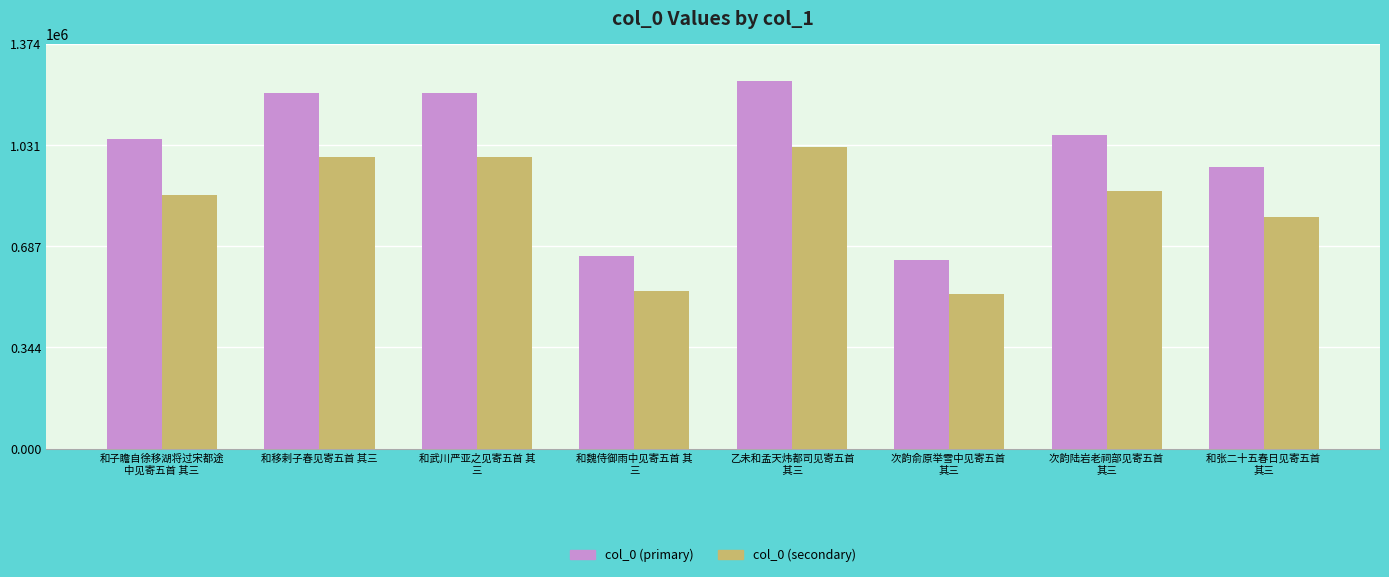

Is the value of col_0 (primary) at 和移剌子春见寄五首 其三
 greater than the value of col_0 (secondary) at 和移剌子春见寄五首 其三
?

Yes